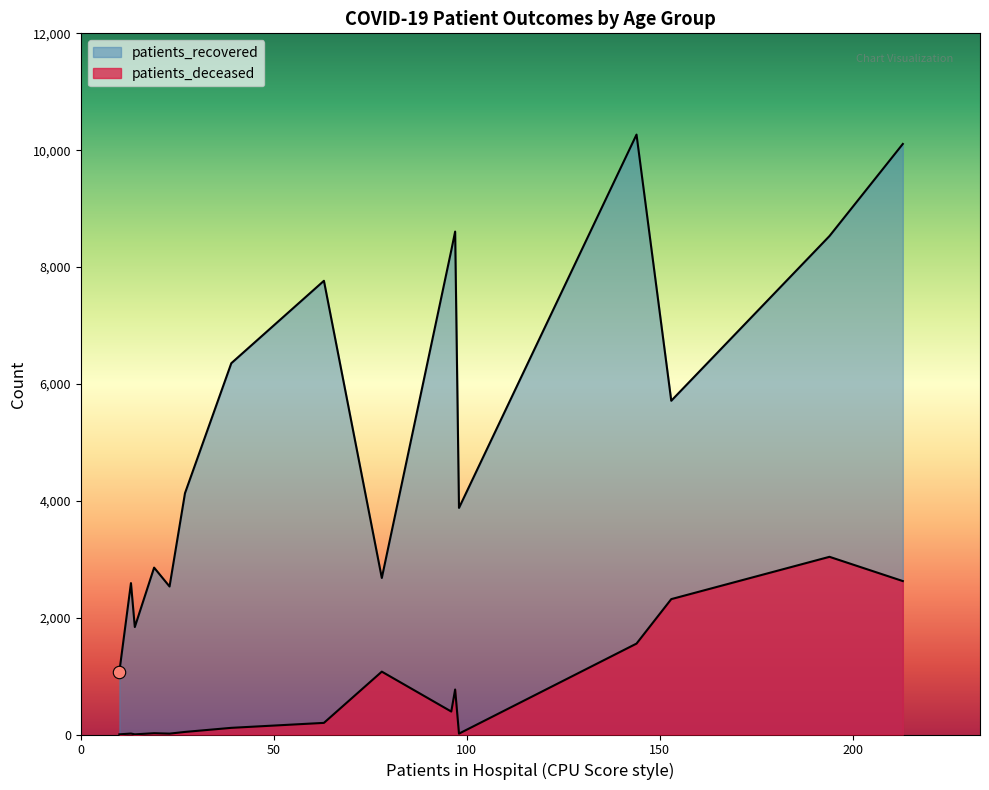

Is the value of patients_recovered at <20 greater than the value of patients_deceased at 30 - 34?

Yes